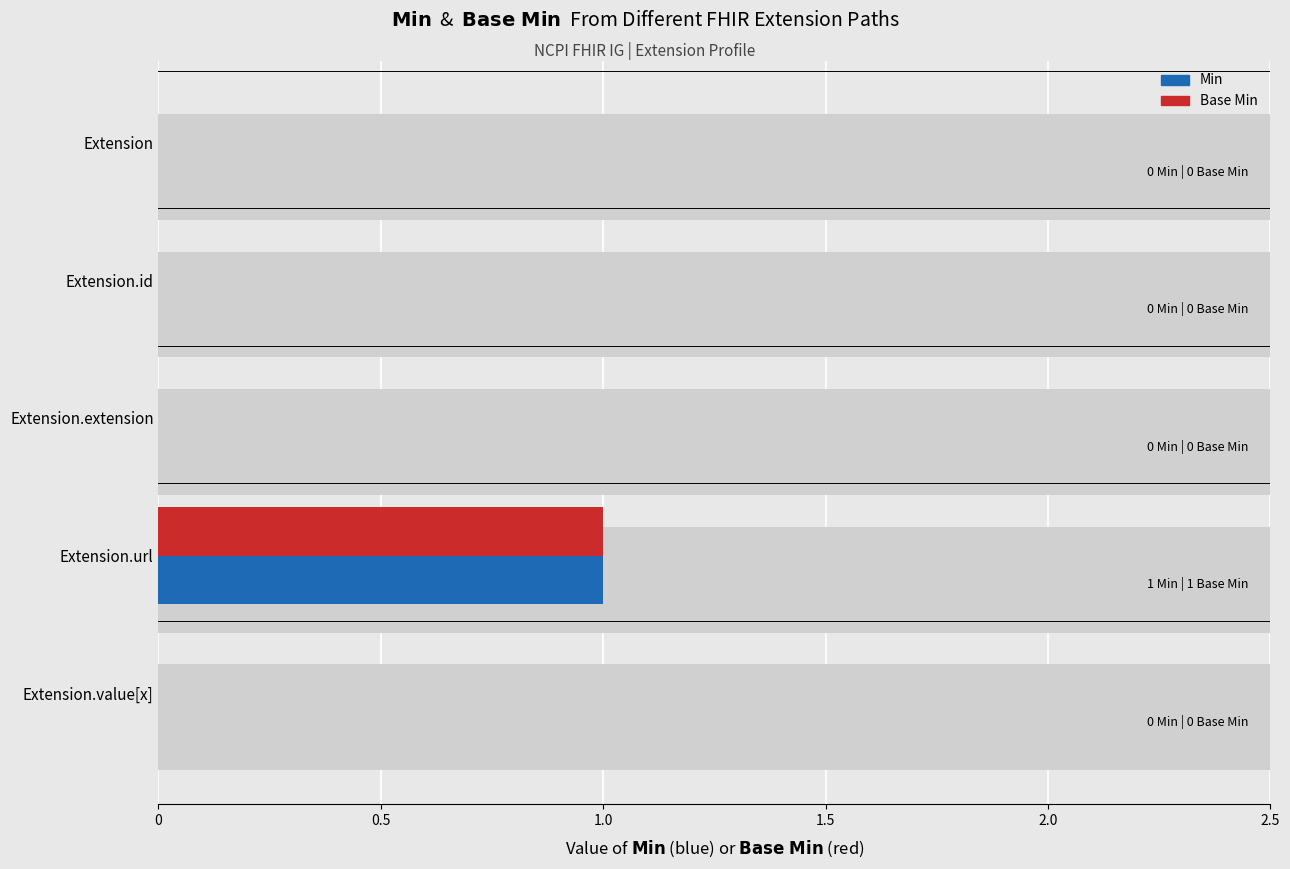

The value of Min at Extension.extension is 0. True or false?

True